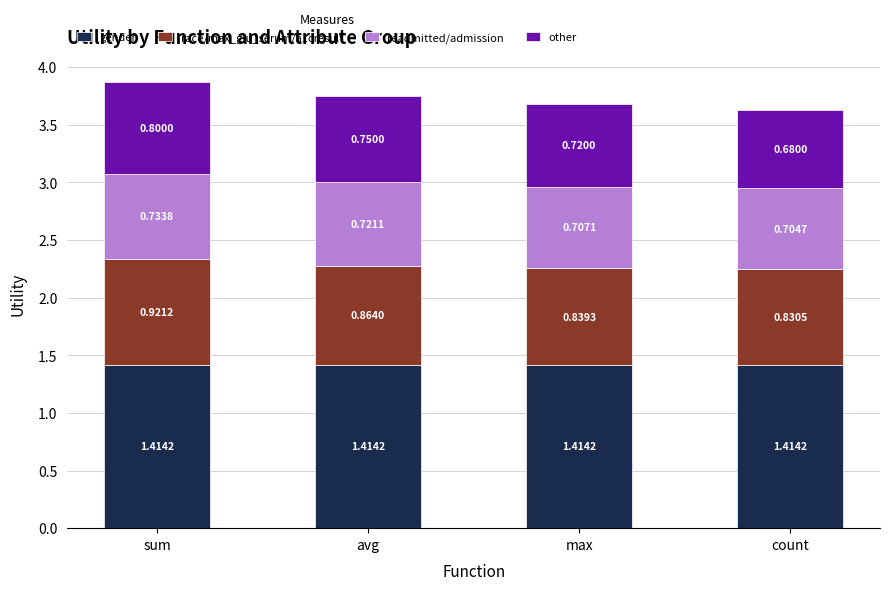

What is the total value across all series at max?

3.7